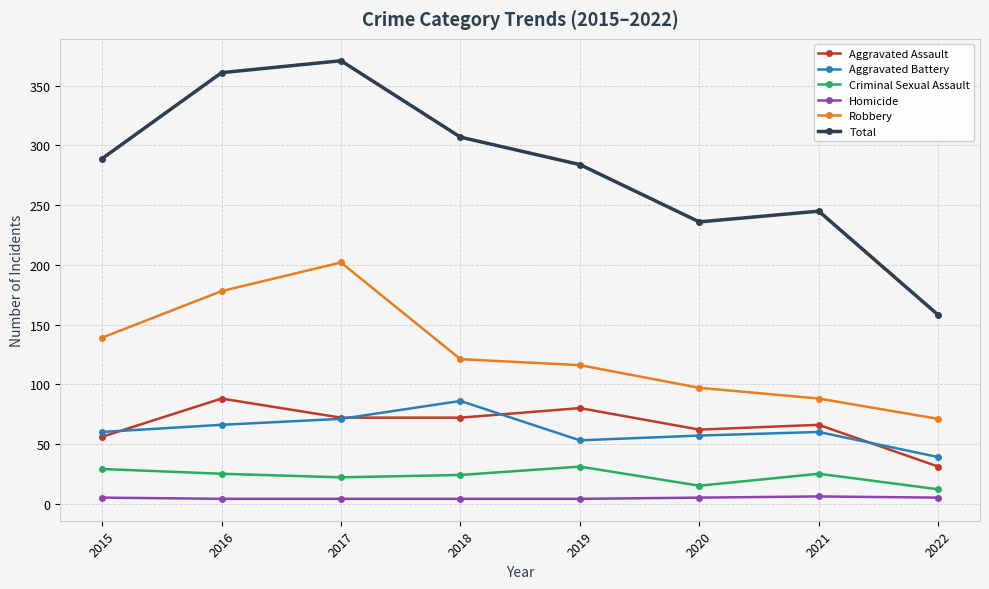

What is the maximum value shown in the chart?

371